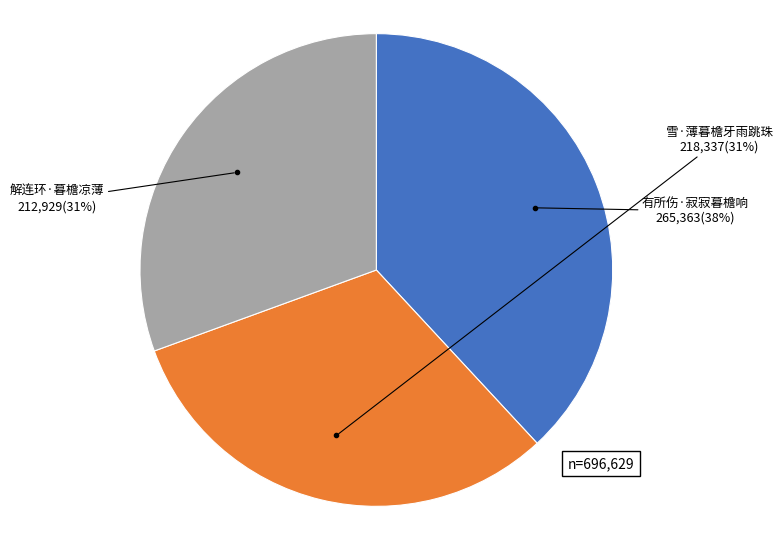

Is there any slice that represents more than half of the pie?

No